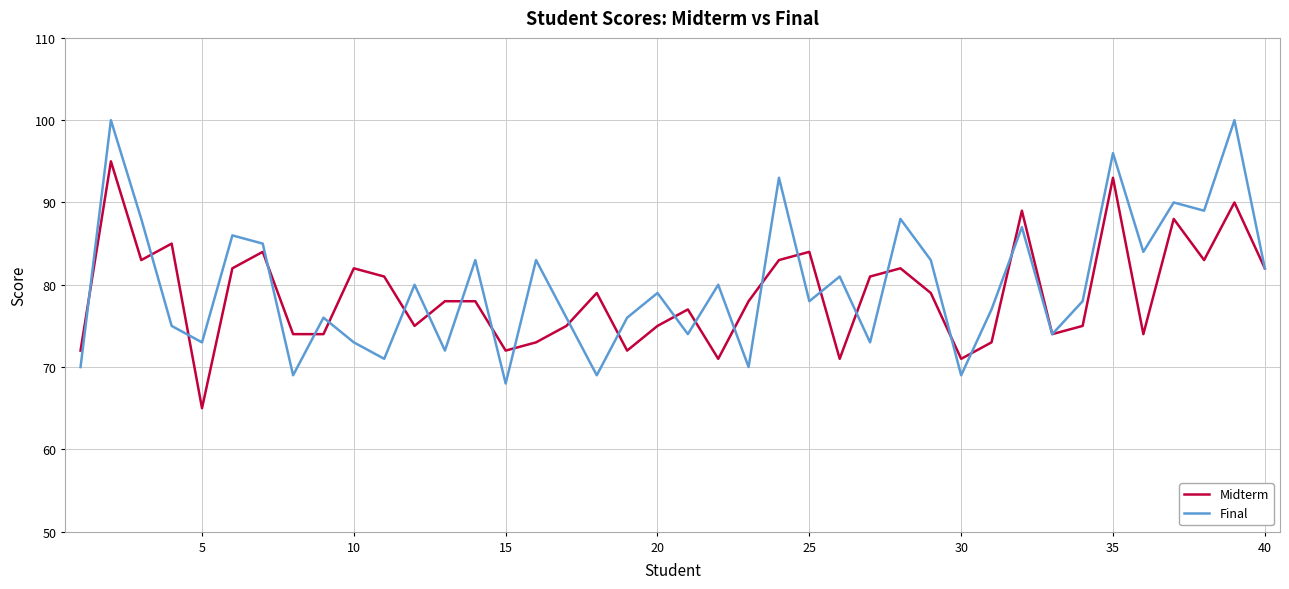

True or false: Midterm and Final intersect in this chart.

True